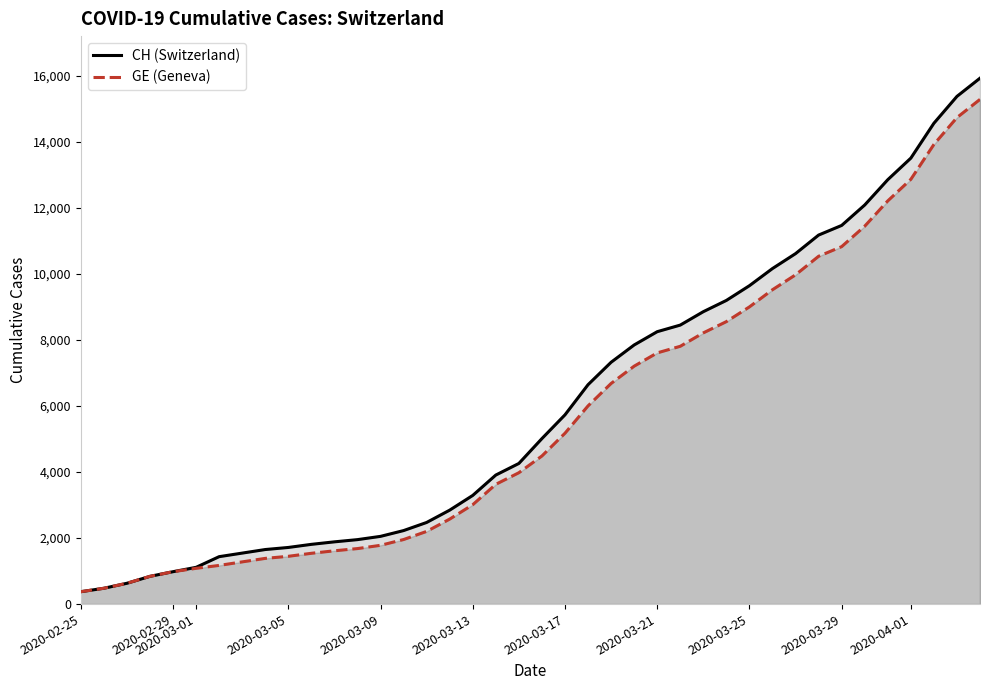

List the series in order of their overall mean, lowest first.

GE (Geneva), CH (Switzerland)